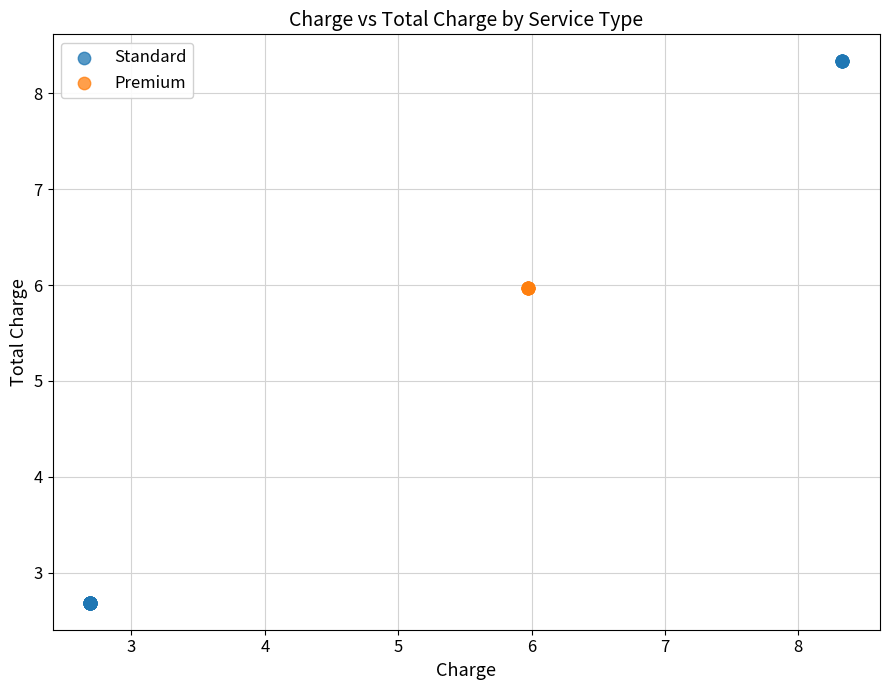

Which series reaches the minimum Y coordinate?

Standard